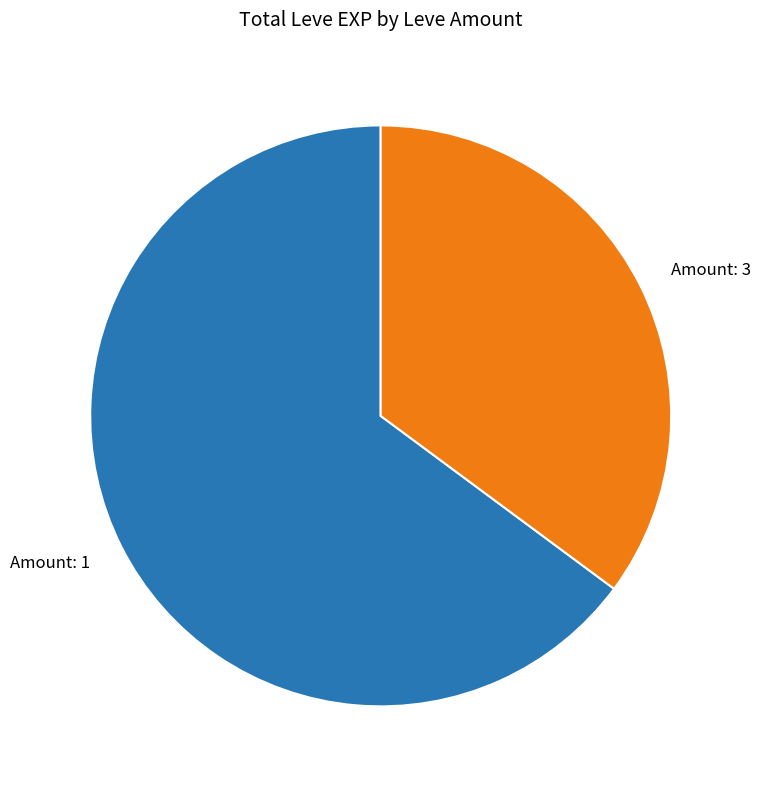

Rank the categories by value from highest to lowest.

Amount: 1, Amount: 3